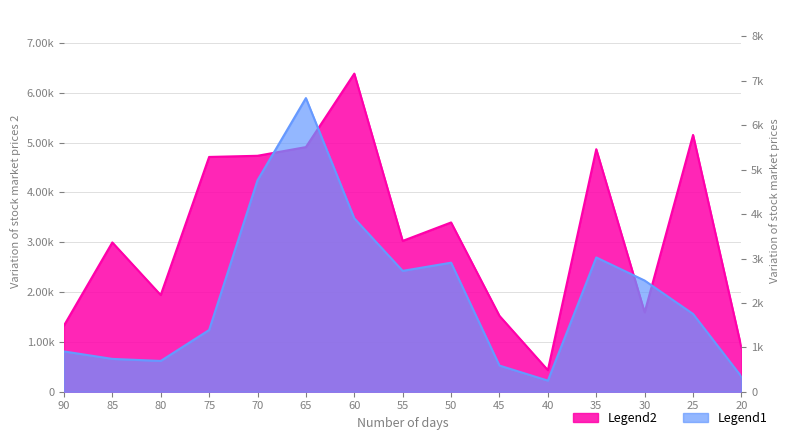

Reading left to right, transcribe all the data shown in this chart.

Followers: 1326.5	2994.9	1939.6	4710.3	4733.6	4908.0	6381.9	3025.9	3395.8	1521.9	432.5	4865.5	1592.5	5151.6	882.2
Following: 907.4	739.2	693.1	1389.8	4762.4	6612.5	3904.8	2721.8	2905.8	589.2	249.8	3024.0	2503.5	1751.9	339.5